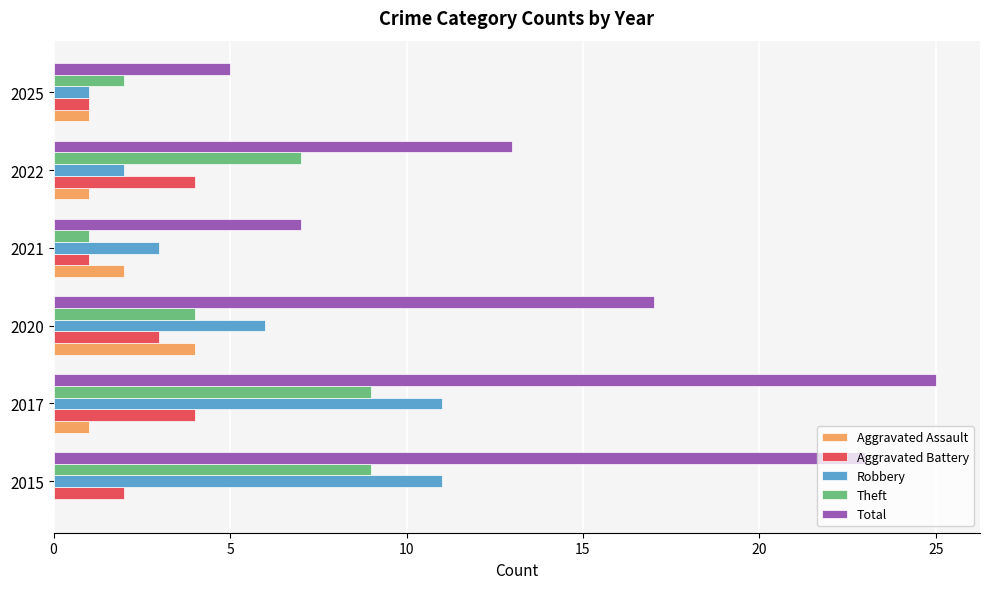

Is it true that Total equals 13 at 2022?

True